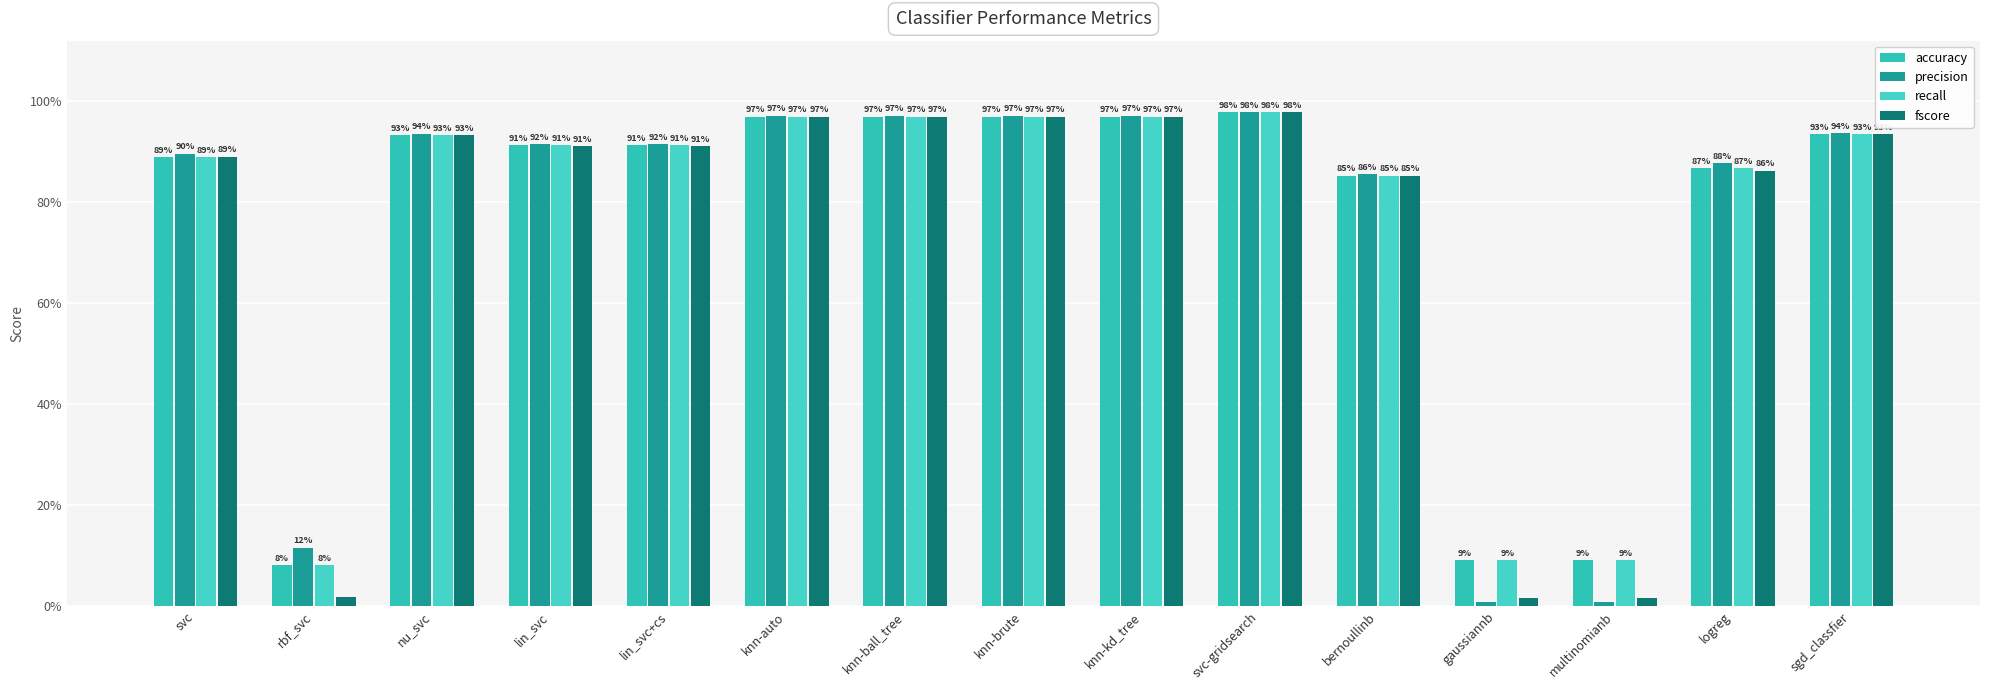

Are the bars grouped side by side (vs. stacked)?

Yes